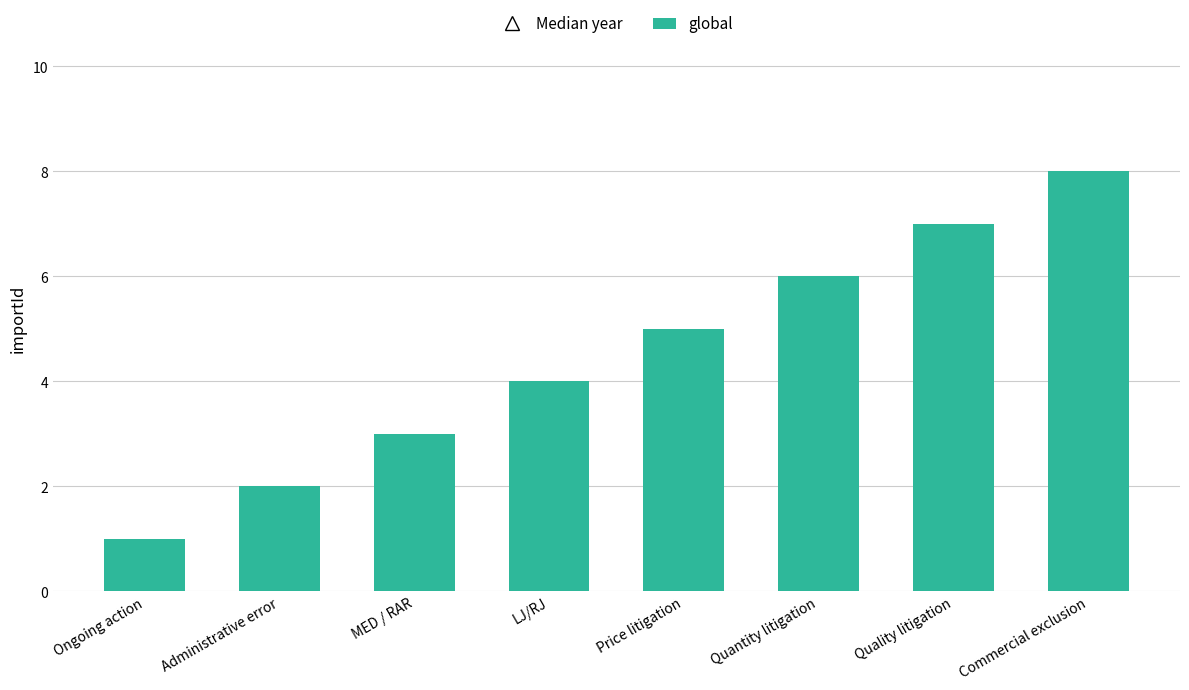

The value at Commercial exclusion is 13. True or false?

False